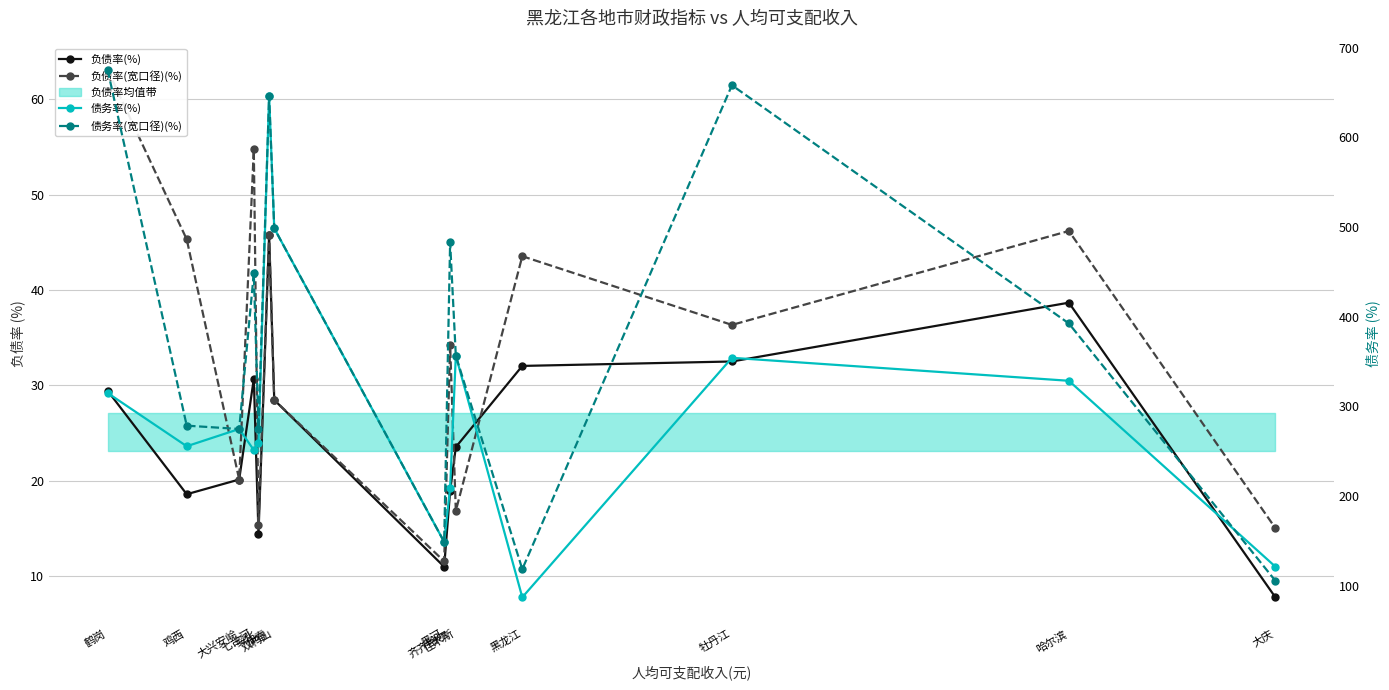

Is this an area chart (filled region under the line)?

No